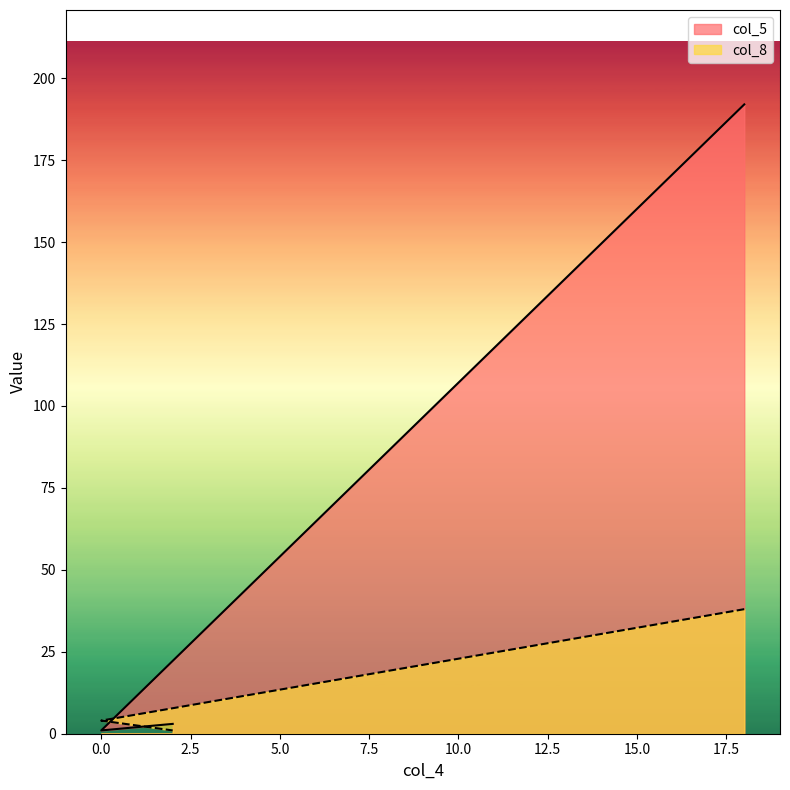

At which label does col_5 first exceed 3?

18